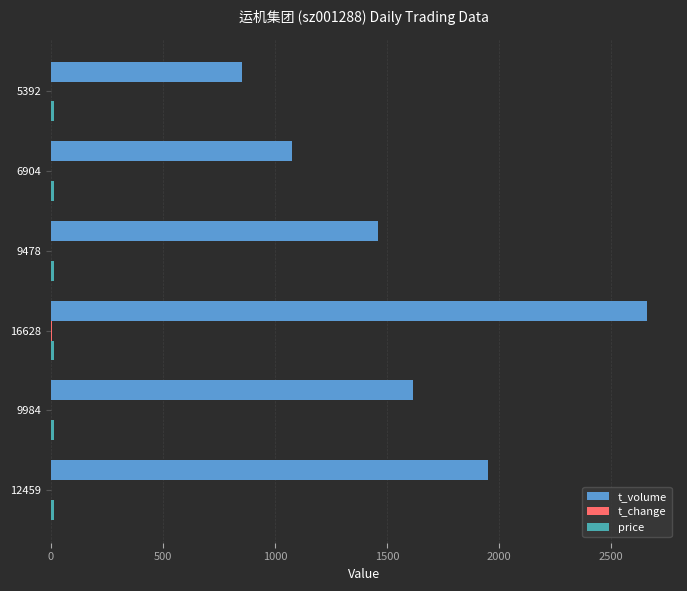

At which category does the chart reach its peak across all series?

16628